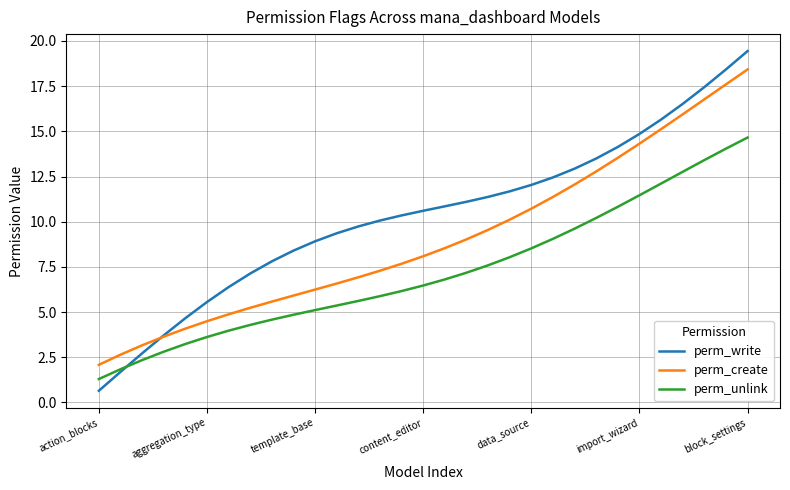

List the series in order of their overall mean, highest first.

perm_write, perm_create, perm_unlink